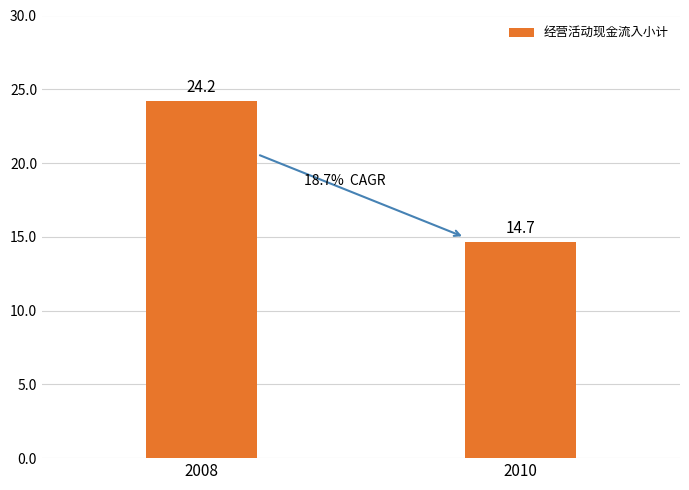

Does the chart contain any negative values?

No